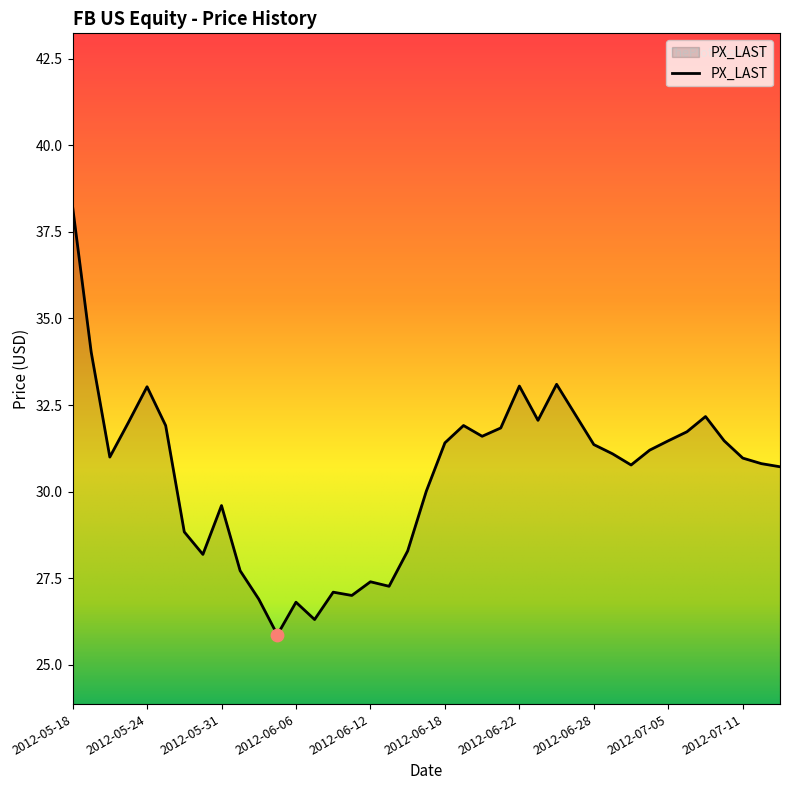

What is the minimum value shown in the chart?

25.9